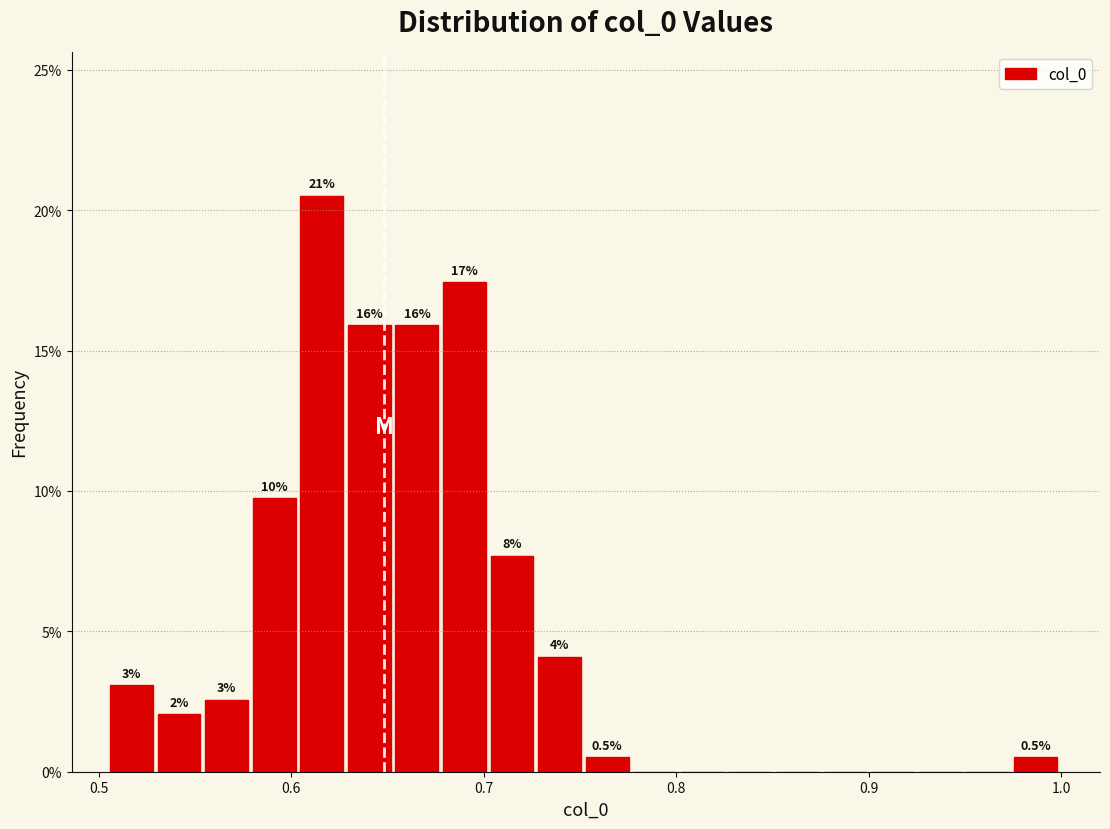

Around what value on the x-axis is the tallest bar? Give the approximate position of its centre, as read against the axis.

0.62